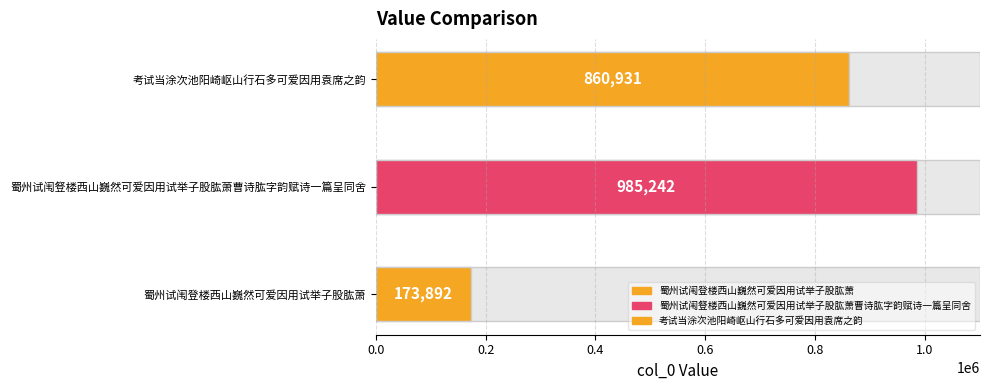

Does the chart contain stacked bars?

No